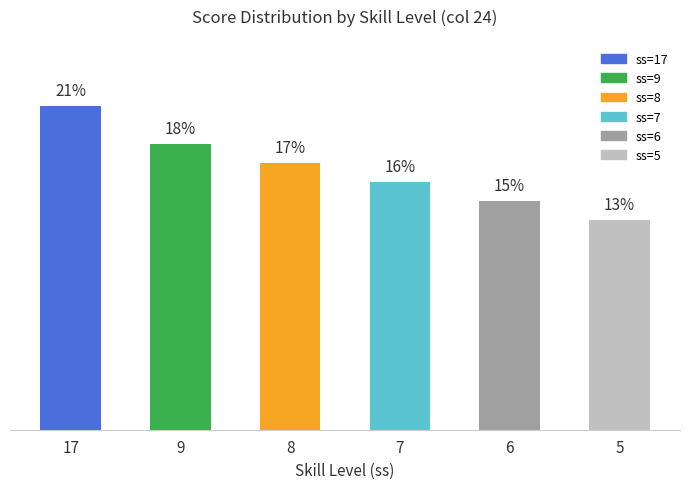

Does the chart contain any negative values?

No